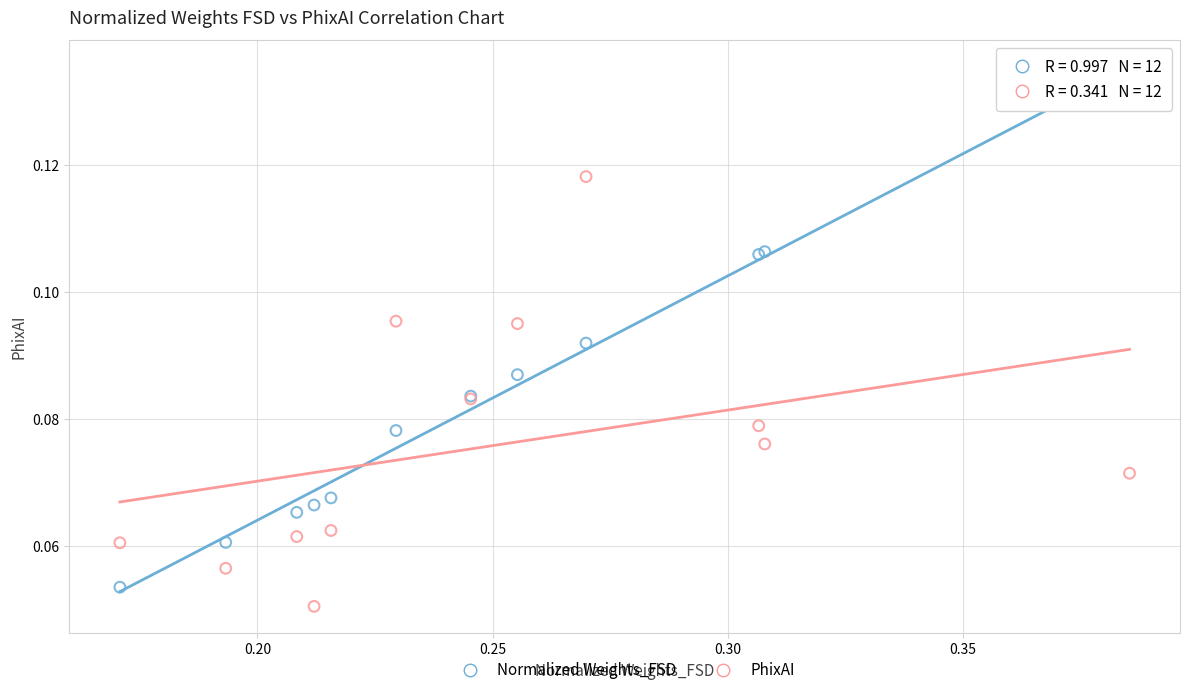

Which series contains the highest Y value?

Normalized Weights_FSD